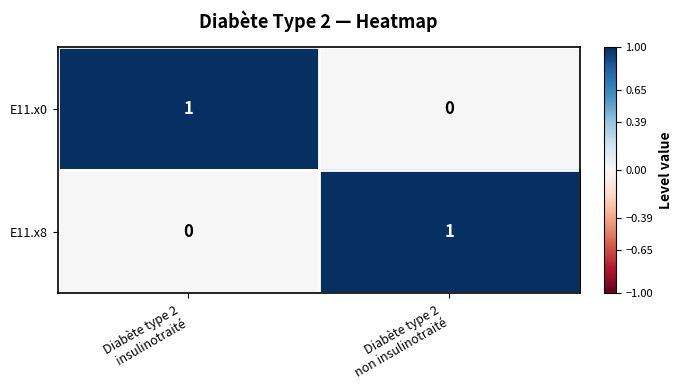

Reading left to right, transcribe all the data shown in this chart.

E11.x0: 1	0
E11.x8: 0	1